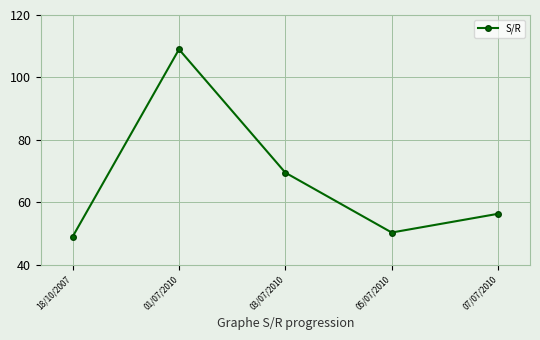

Between 07/07/2010 and 05/07/2010, which is larger?

07/07/2010